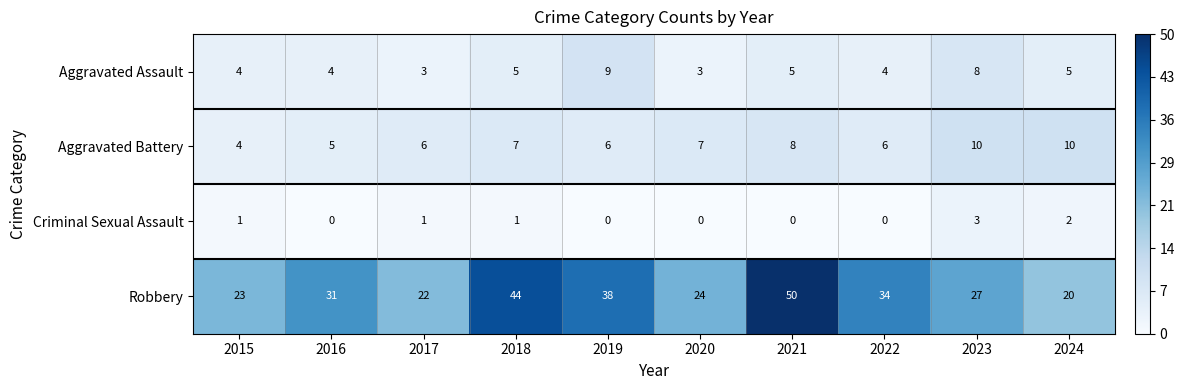

Is it true that Robbery equals 23 at 2015?

True